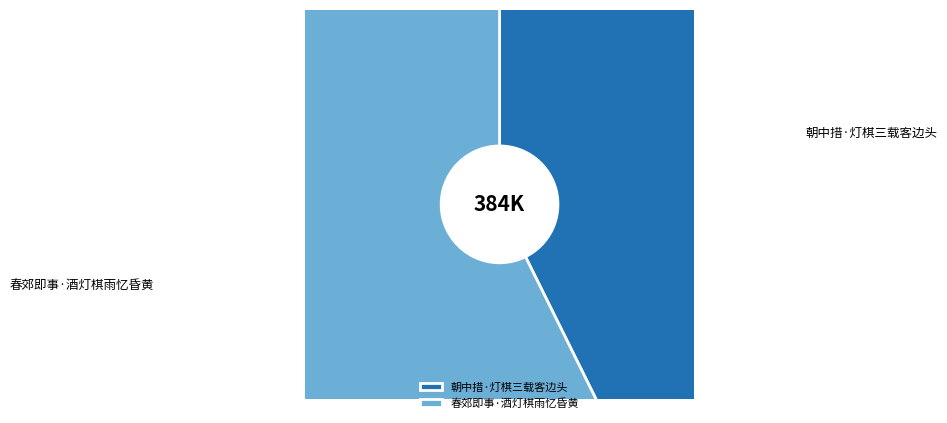

To the nearest percent, what is the difference between the largest and smallest slice percentages?

15%